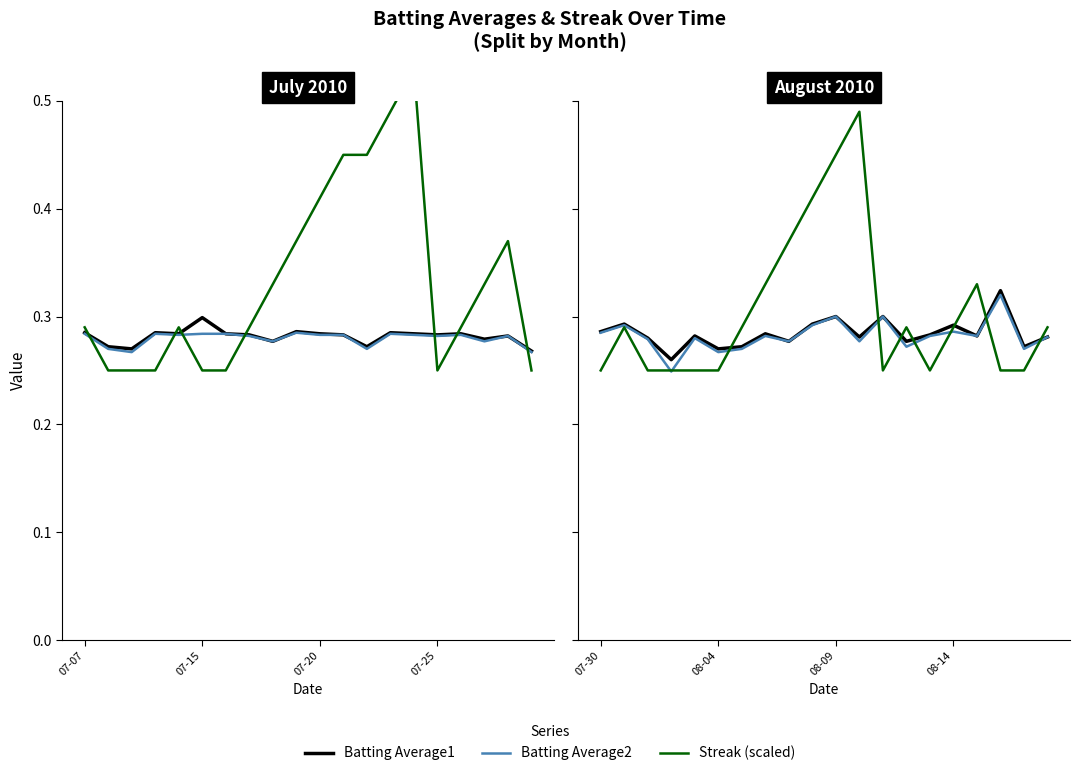

Which series ends up on top after the final intersection of Batting Average2 and Streak (scaled)?

Streak (scaled)